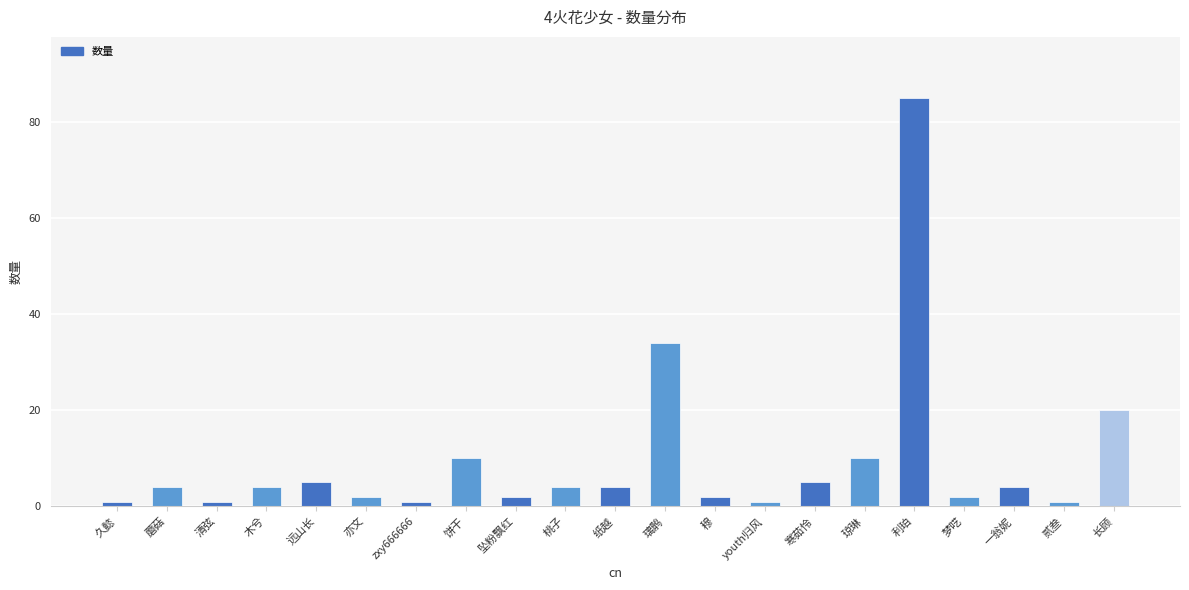

What is the label of the 18th bar from the right?

木兮